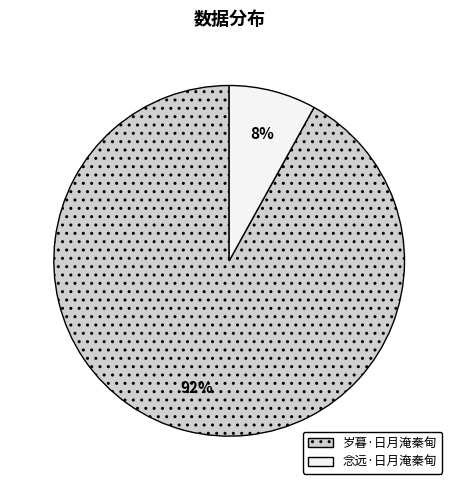

Is the sum of 岁暮·日月淹秦甸 and 念远·日月淹秦甸 greater than half?

Yes